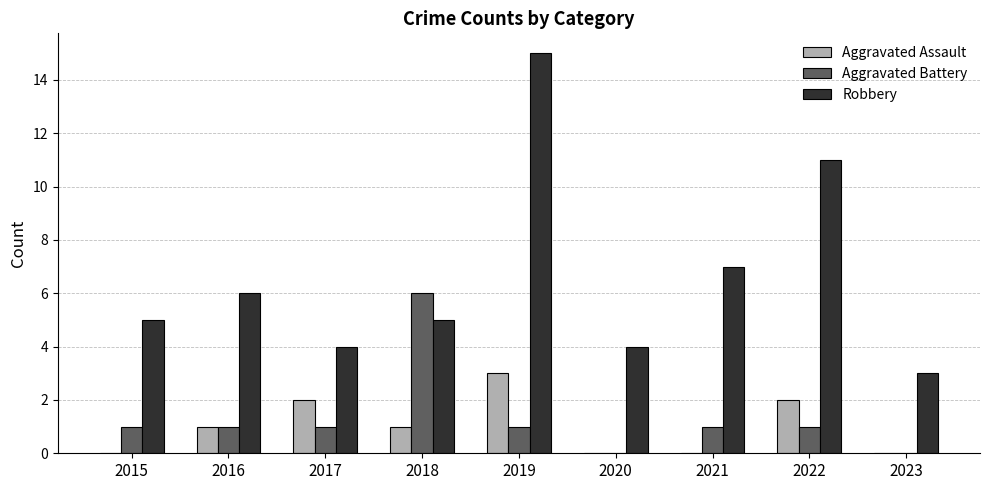

How many series are shown in this chart?

3